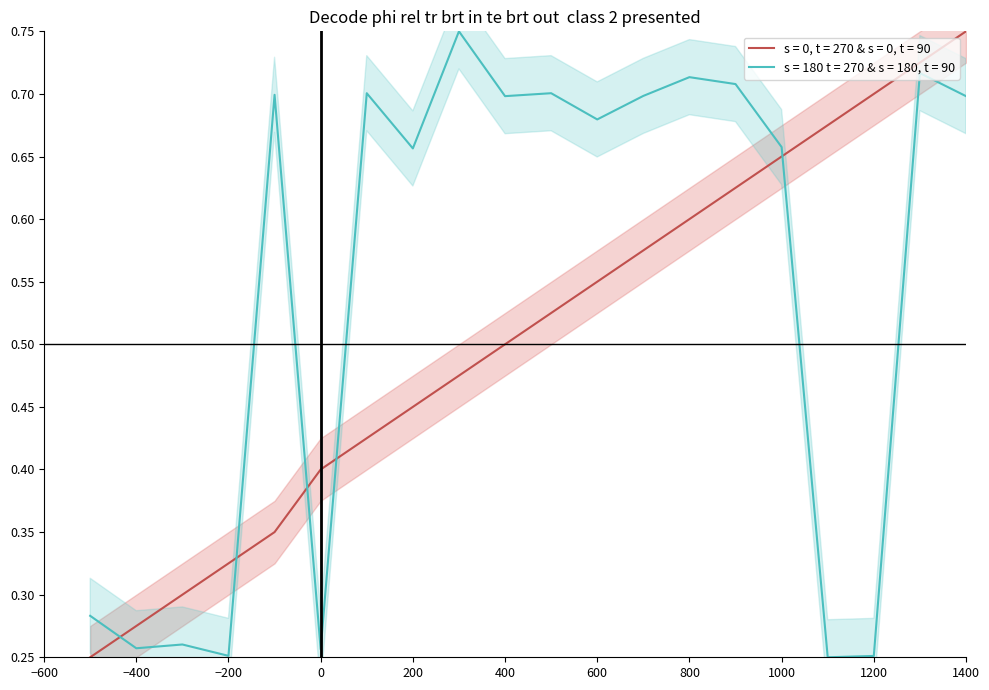

True or false: Employee ID_TERCERO has more than 0 interior local peaks.

False